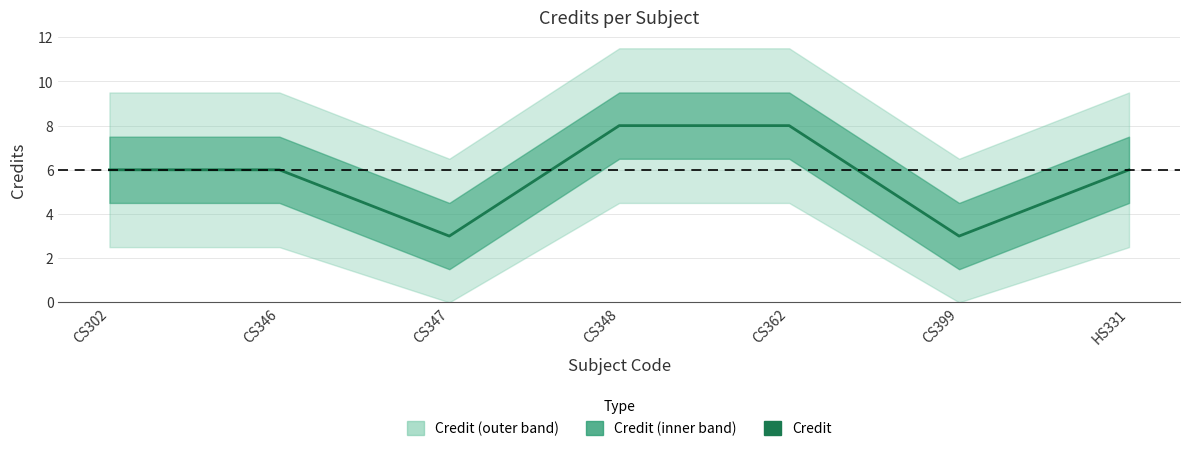

What is the sum of the values at CS347 and CS362?

11